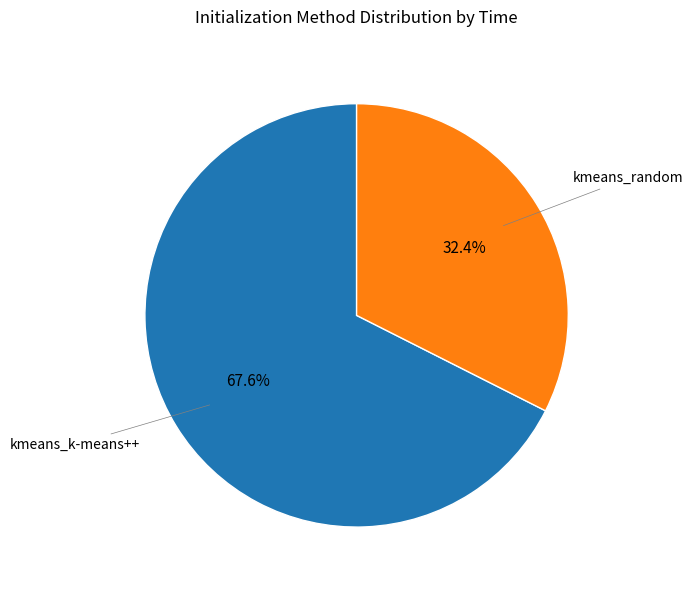

Count the number of slices in the pie.

2